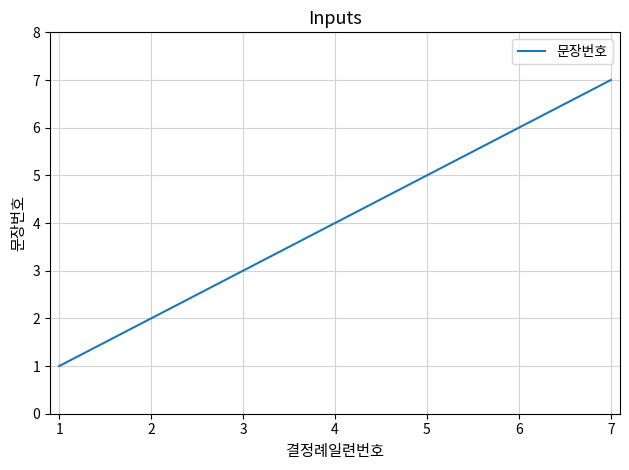

How many series are shown in this chart?

1